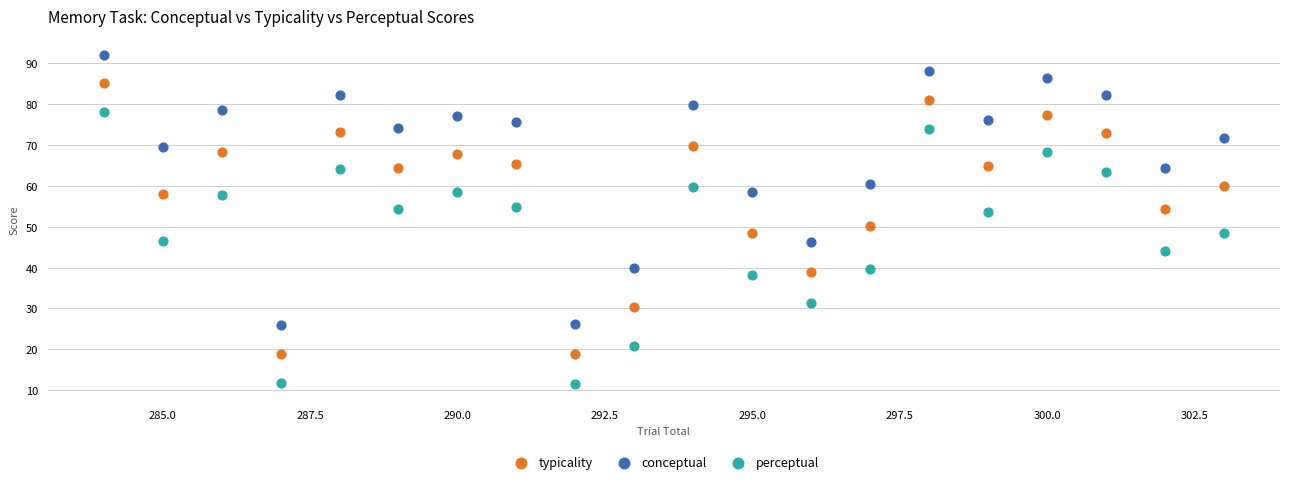

Which series has the largest Y range (max minus min)?

perceptual